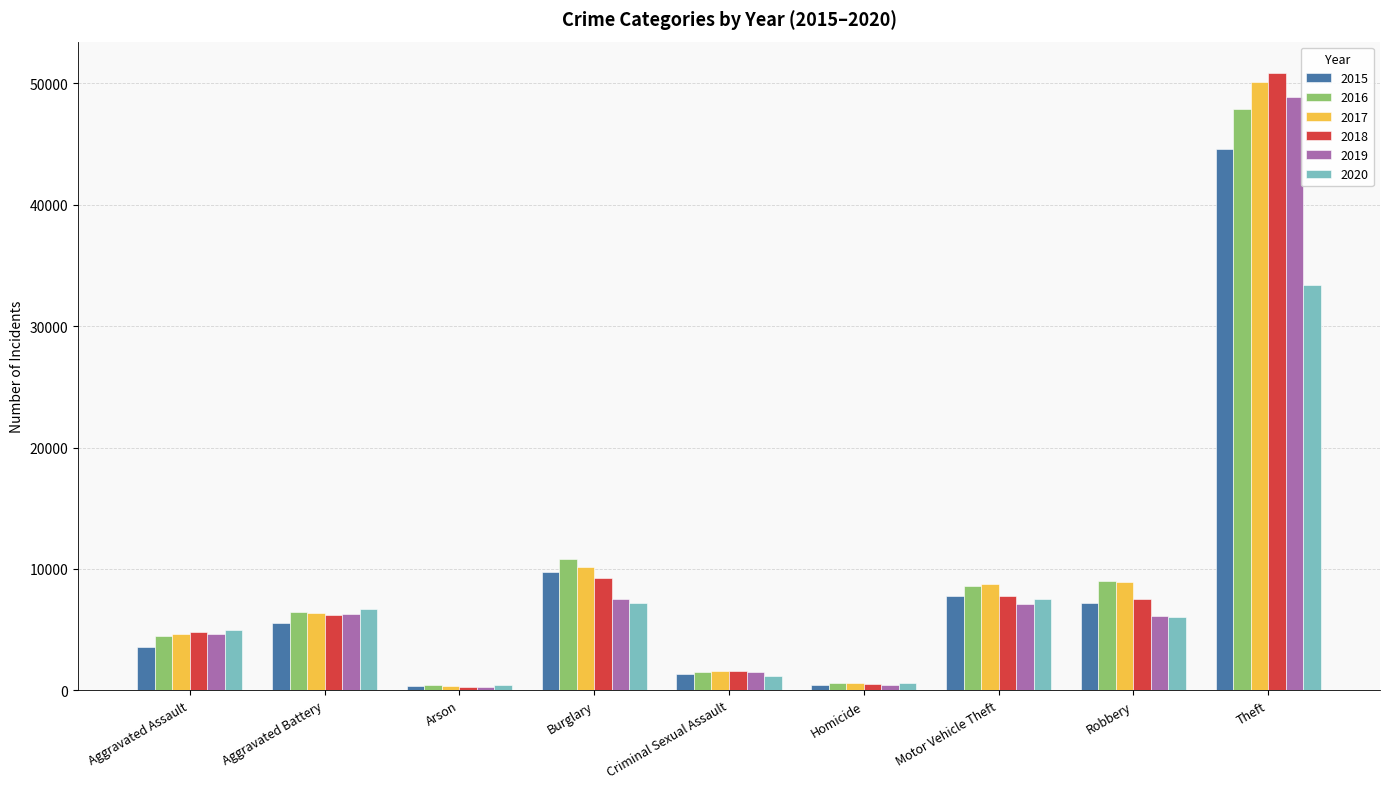

How many data points in 2017 are less than 6336?

4